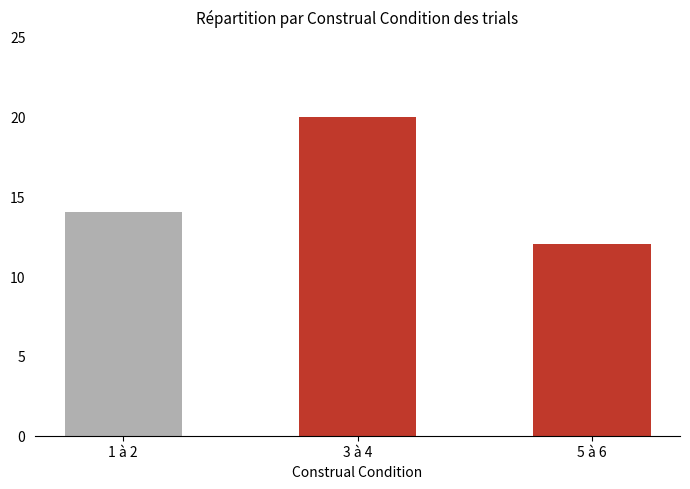

Reading right to left, what are all the values shown in this chart?

5 à 6=12	3 à 4=20	1 à 2=14